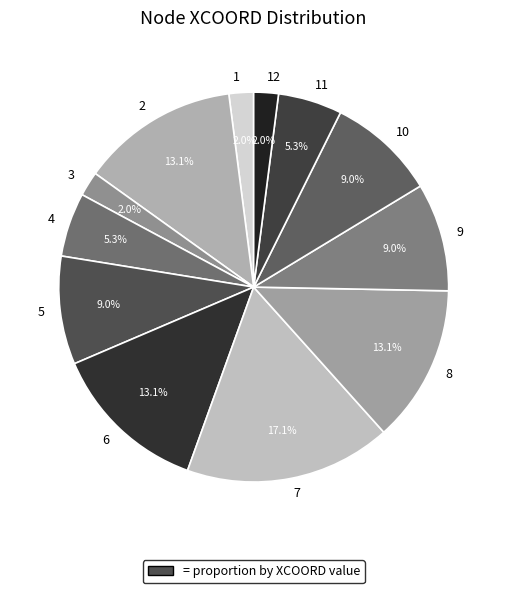

To the nearest percent, what portion does 4 represent?

5%